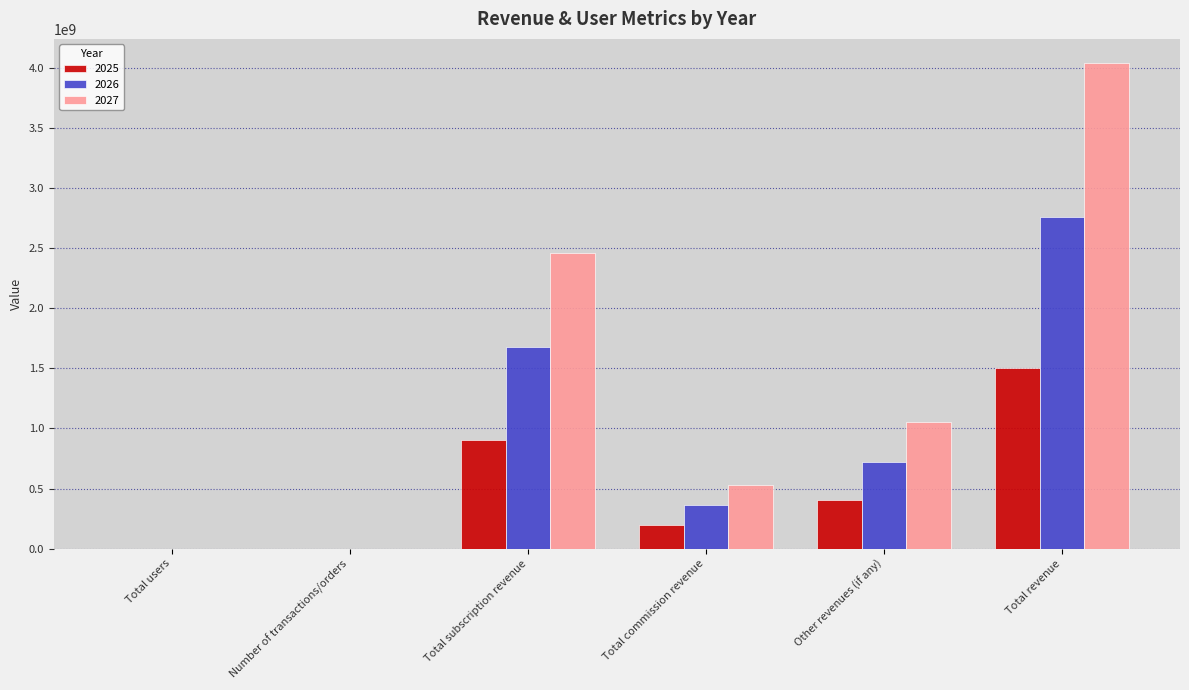

What is the maximum value for 2026?

2759715005.3